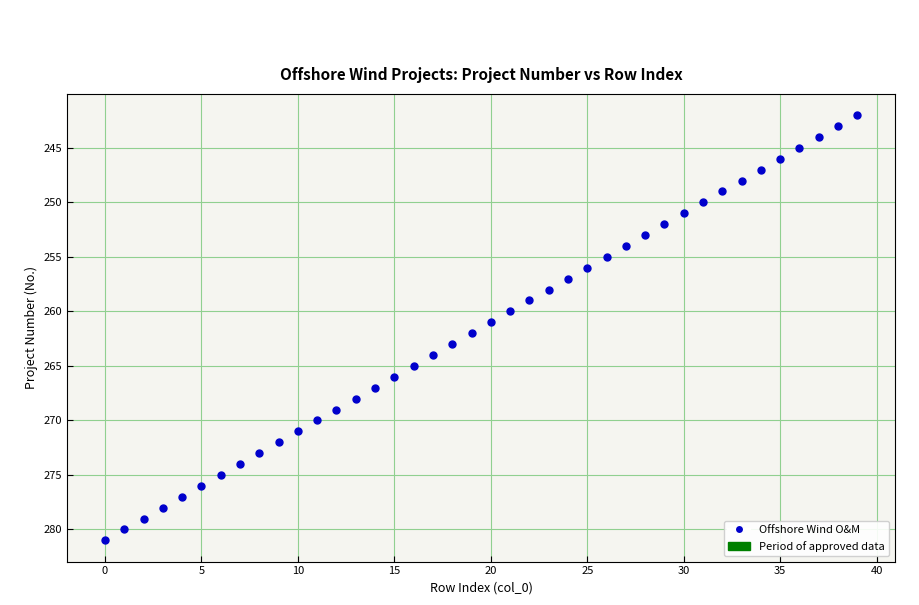

What is the range of Y values (max minus min)?

39